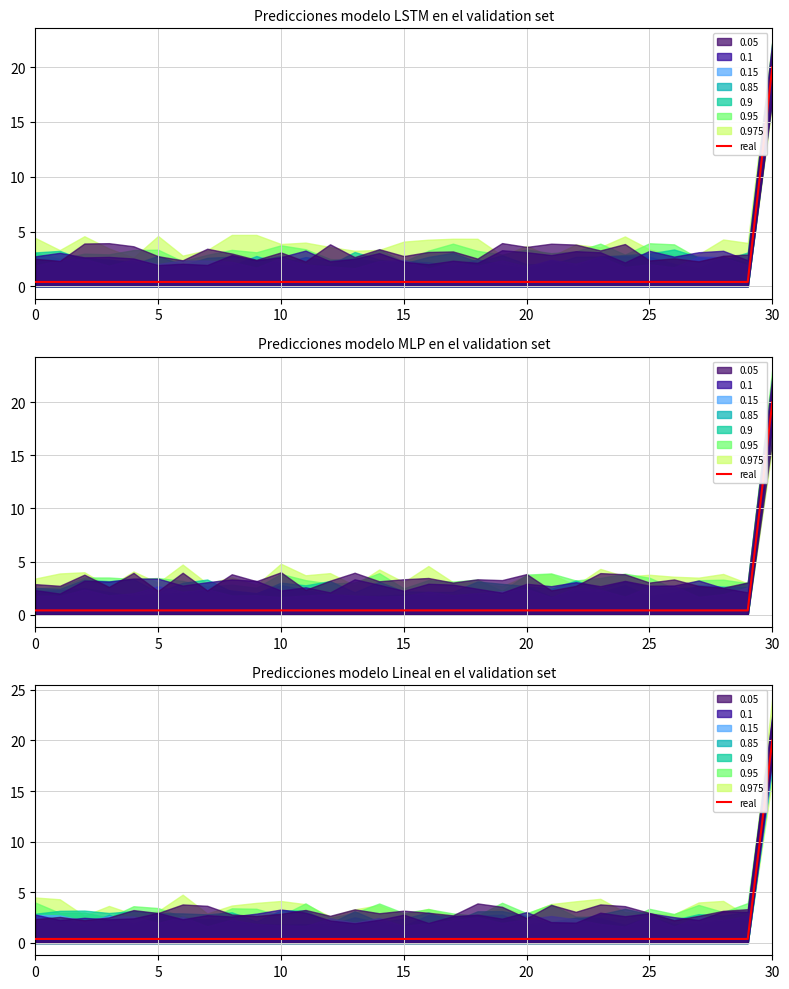

Between 20 and 19, which is larger?

20